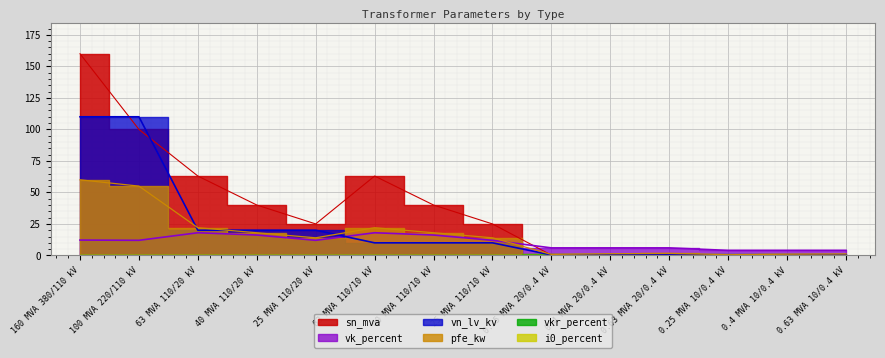

Between which two adjacent categories do sn_mva and vn_lv_kv first intersect?

160 MVA 380/110 kV and 100 MVA 220/110 kV